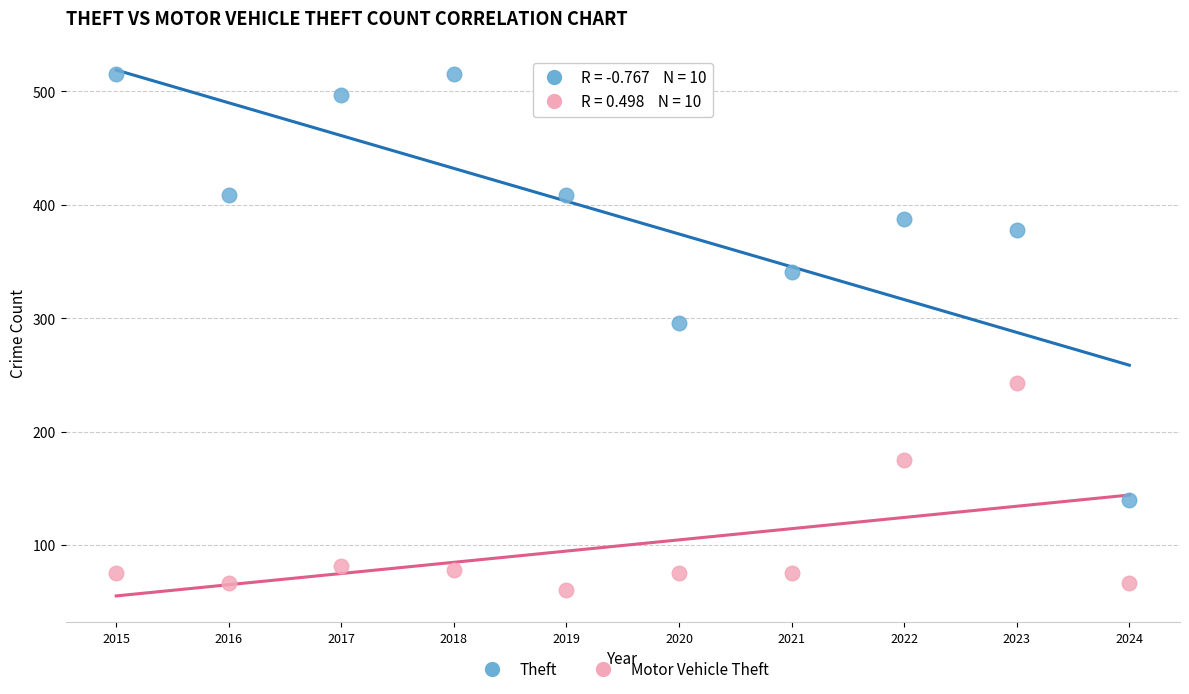

Which series has the widest spread of Y values?

Theft